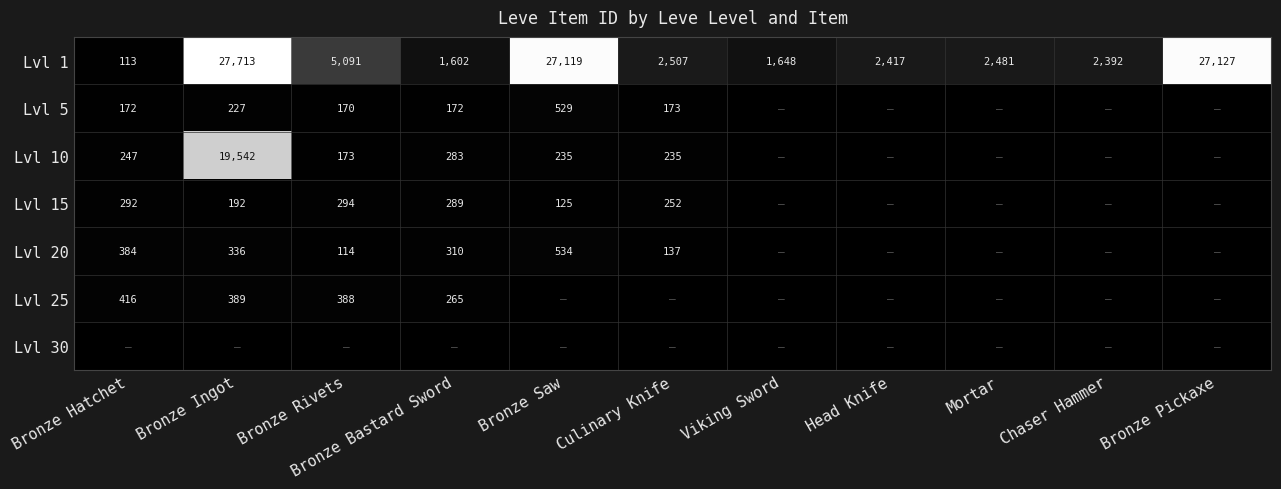

Is the value of Lvl 20 at Bronze Hatchet greater than the value of Lvl 10 at Culinary Knife?

Yes